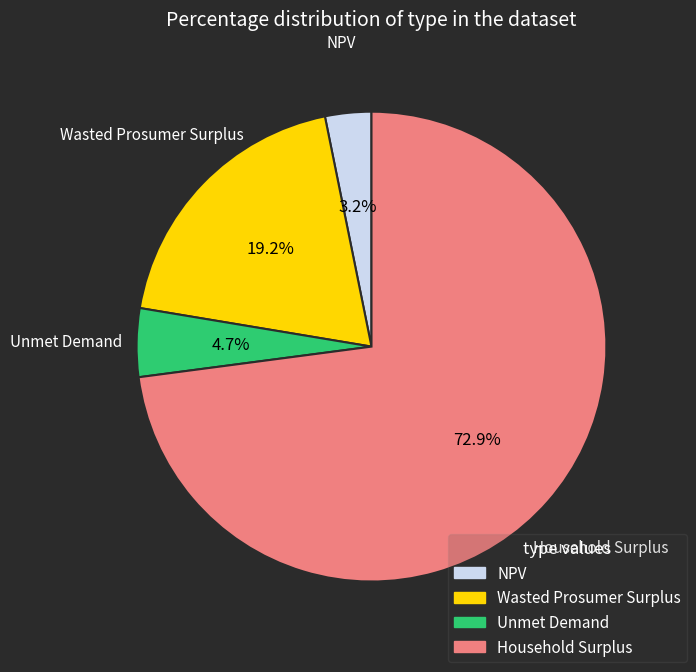

What percentage is NOT represented by Wasted Prosumer Surplus?

80.8%